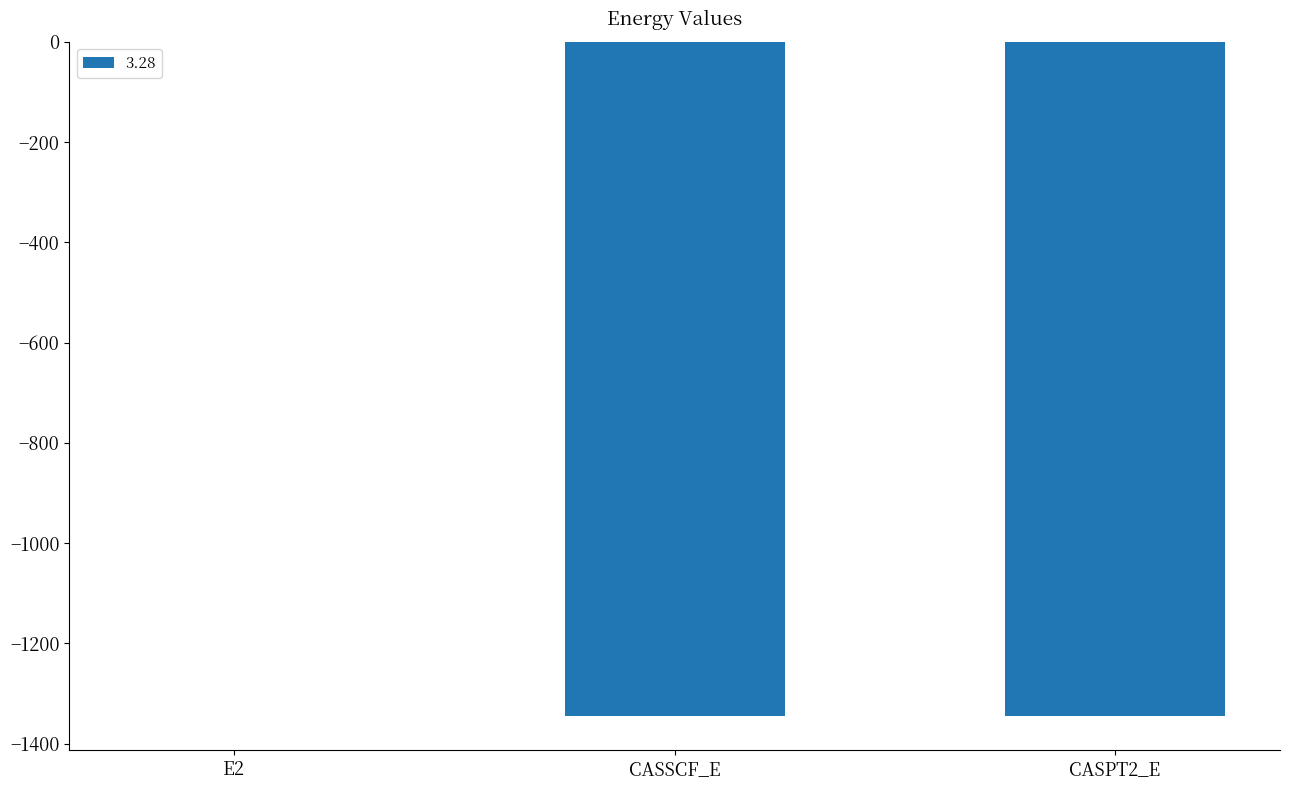

True or false: the data shows -2130.4 at CASPT2_E.

False